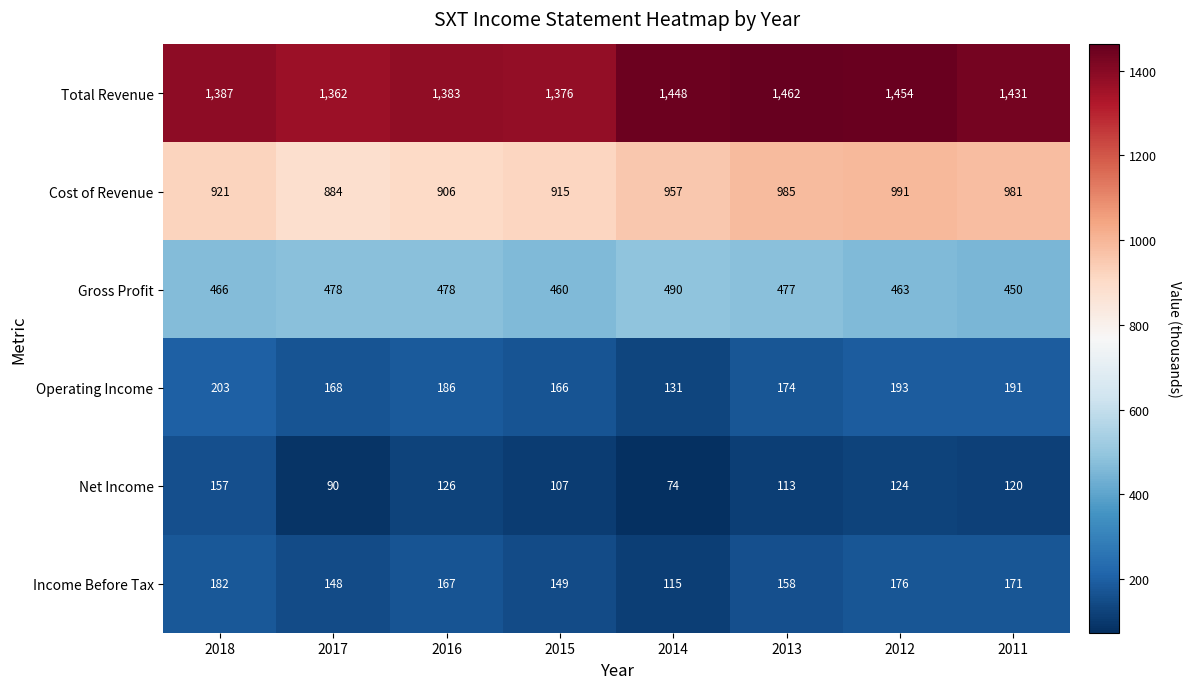

Which label corresponds to the largest value in the chart?

2013